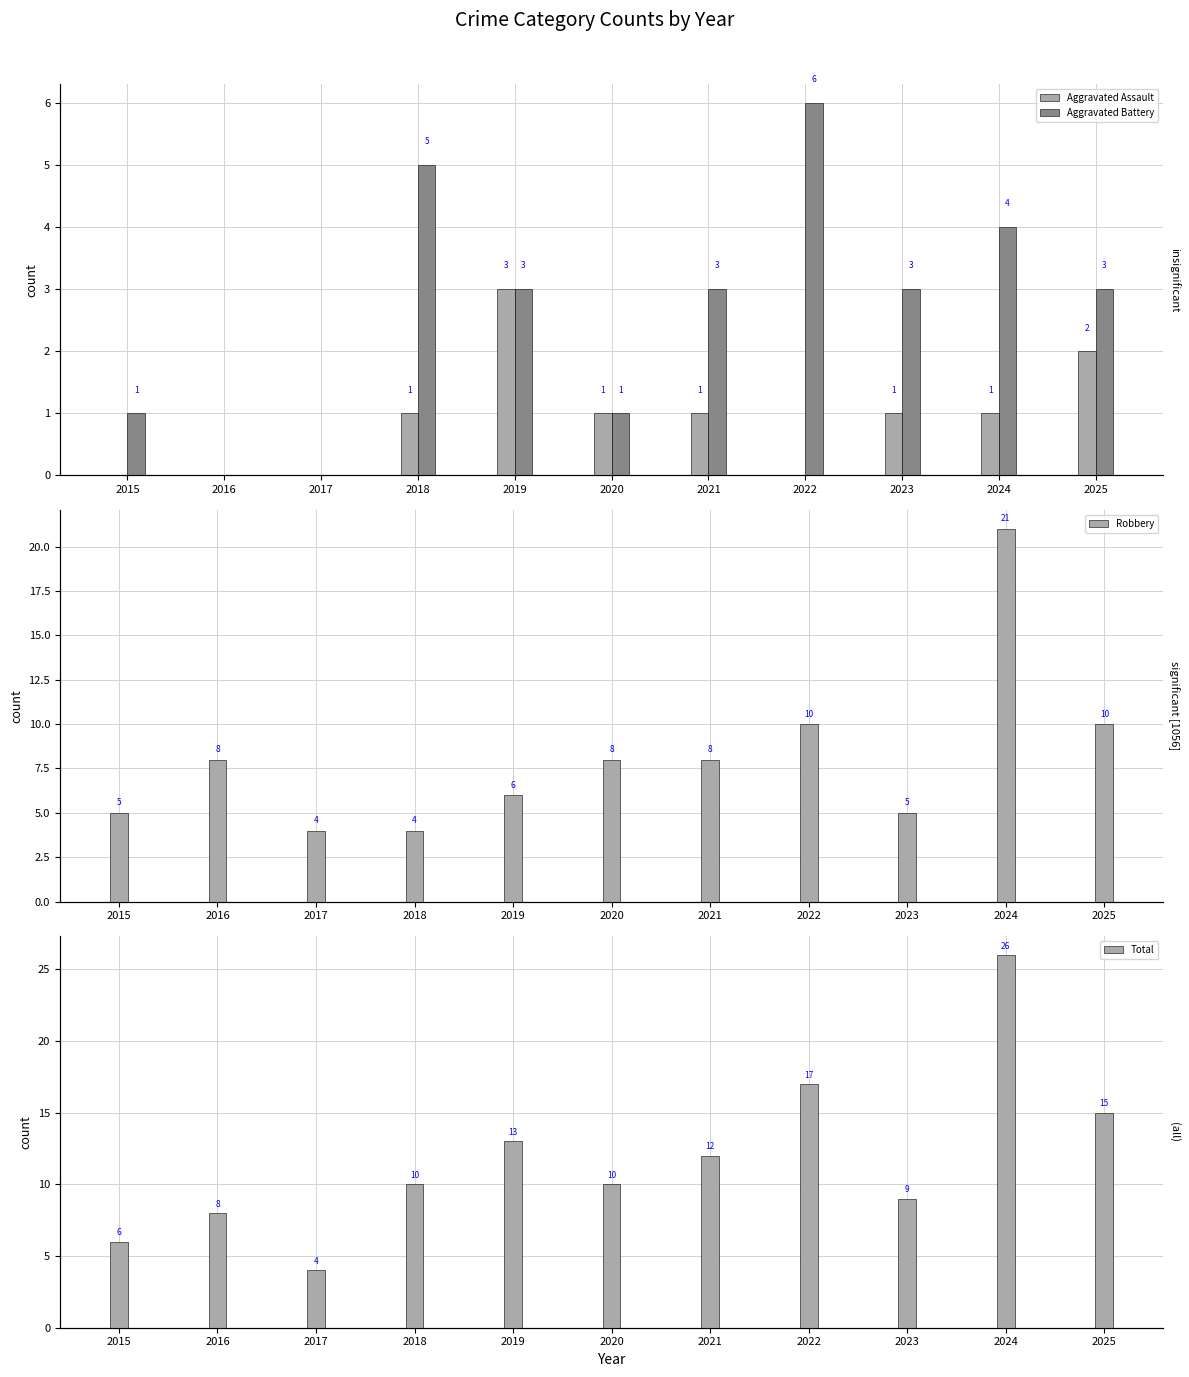

Which category has the highest value in the Aggravated Assault series?

2019